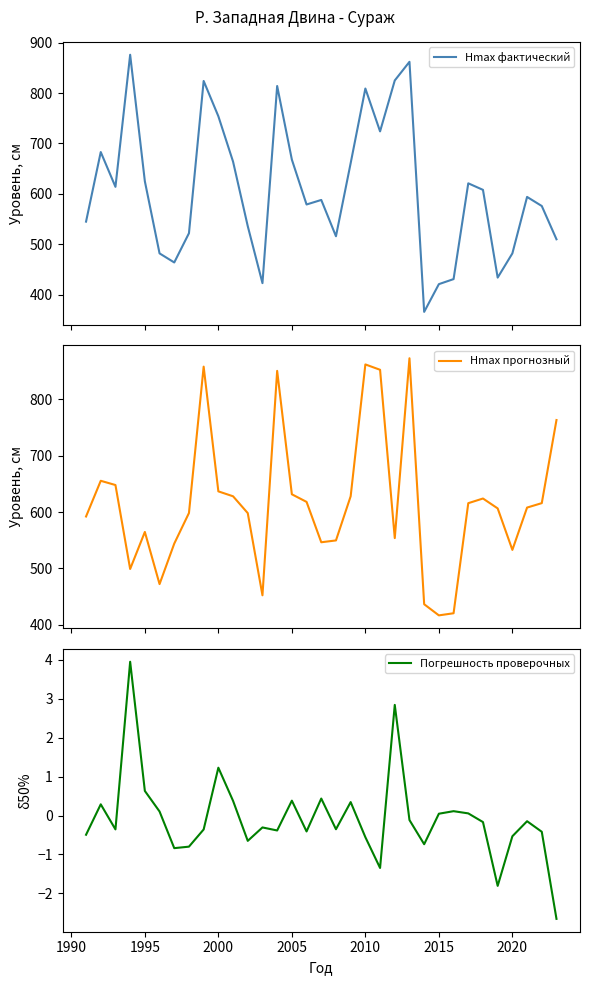

What is the value of the Hmax прогнозный point at the 3rd from the left?

647.9